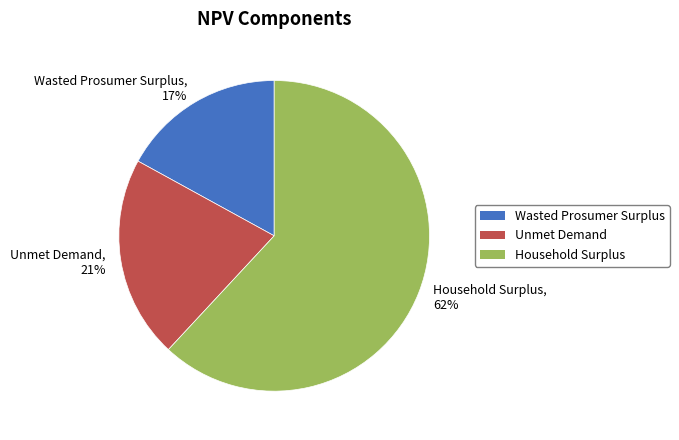

Is there any slice that represents more than half of the pie?

Yes